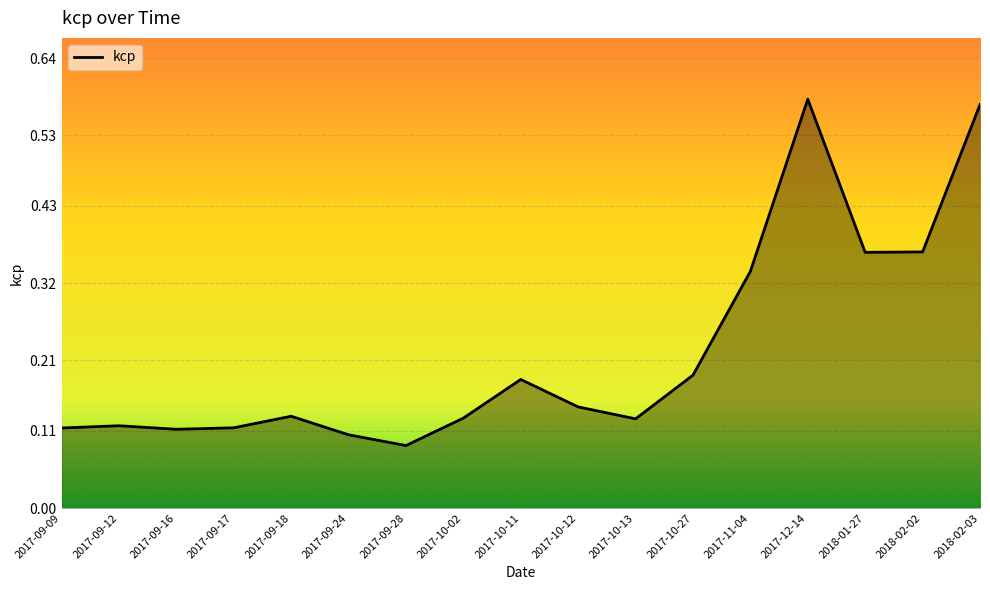

The value at 2017-09-09 is 0.1. True or false?

True